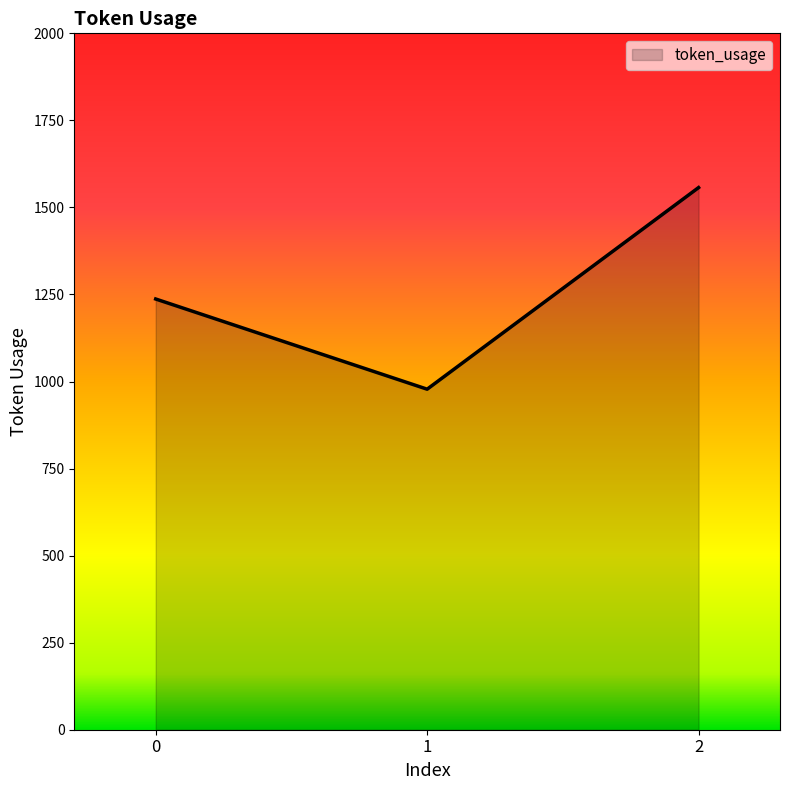

True or false: the data shows 1237 at 0.

True